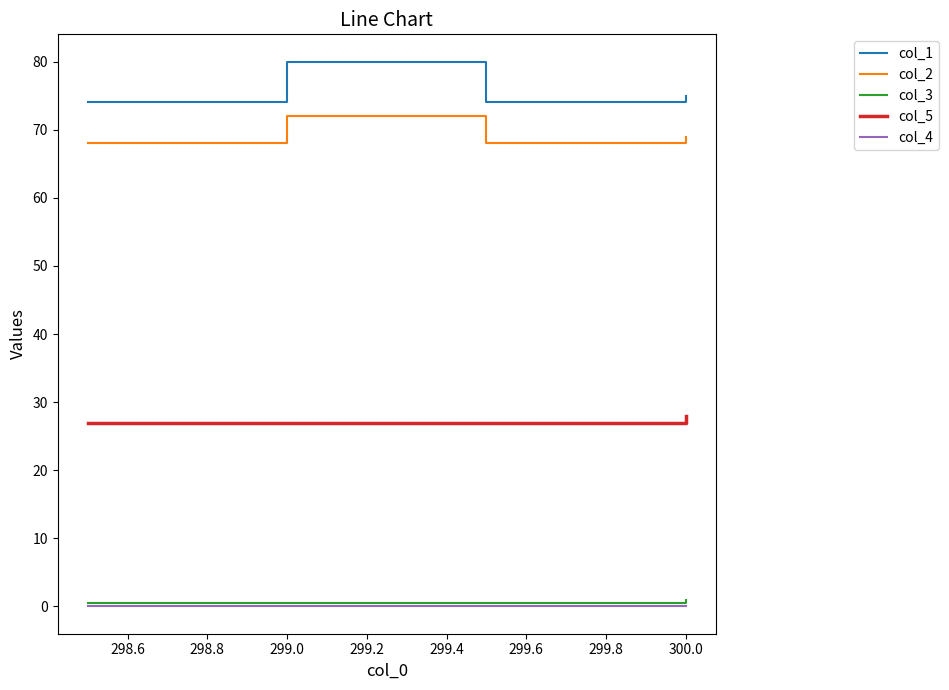

What is the difference between the maximum and minimum values in the col_5 series?

1.0